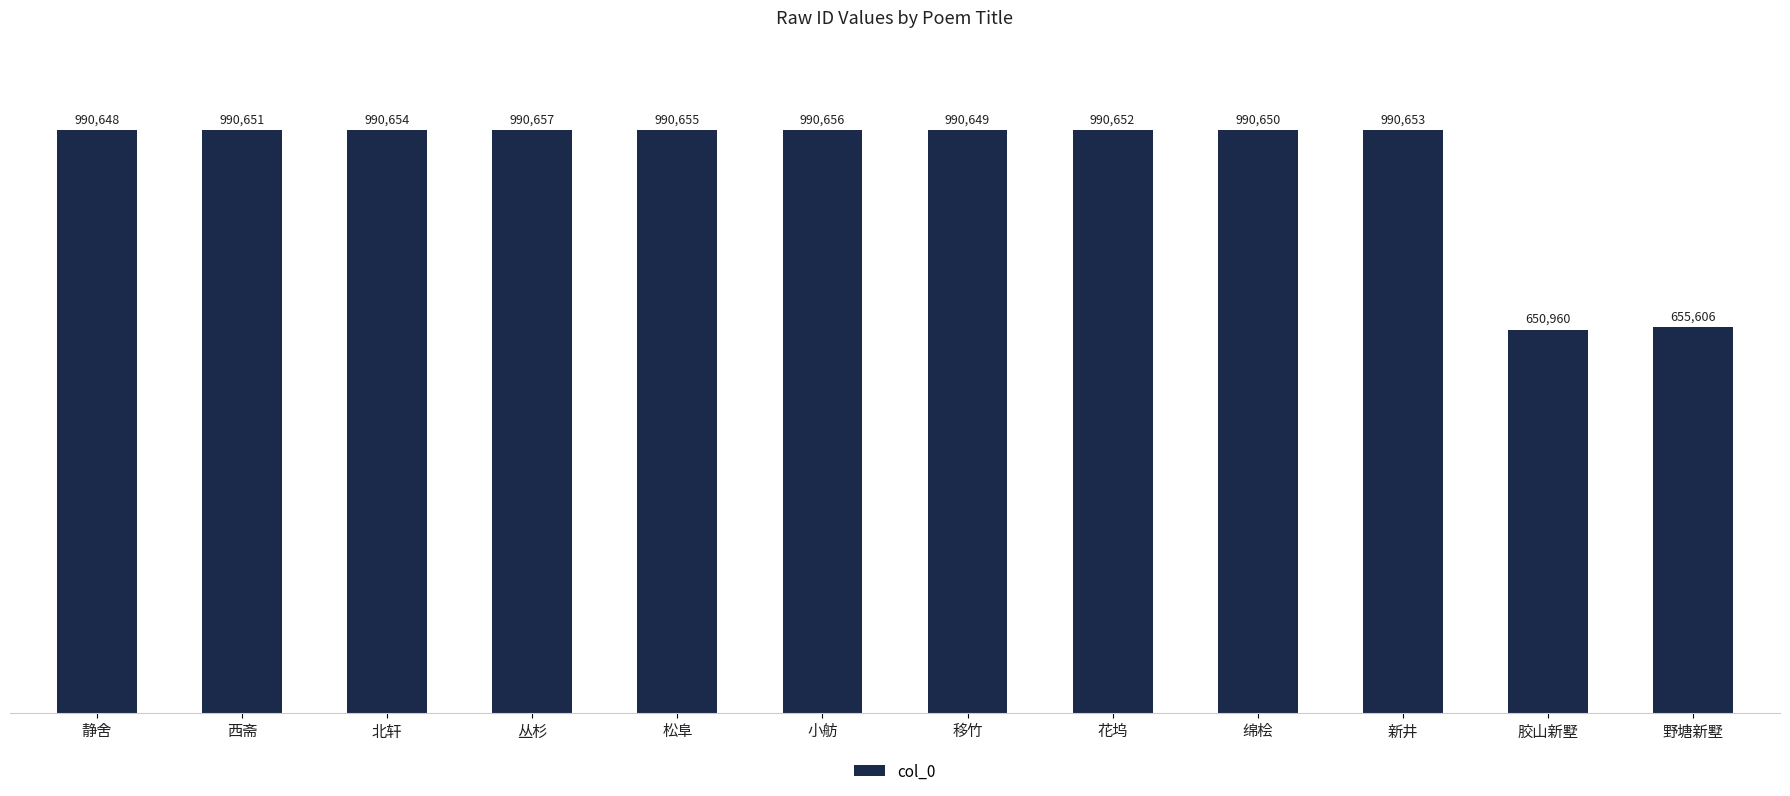

The chart shows a value of 1641498 at 绵桧. True or false?

False